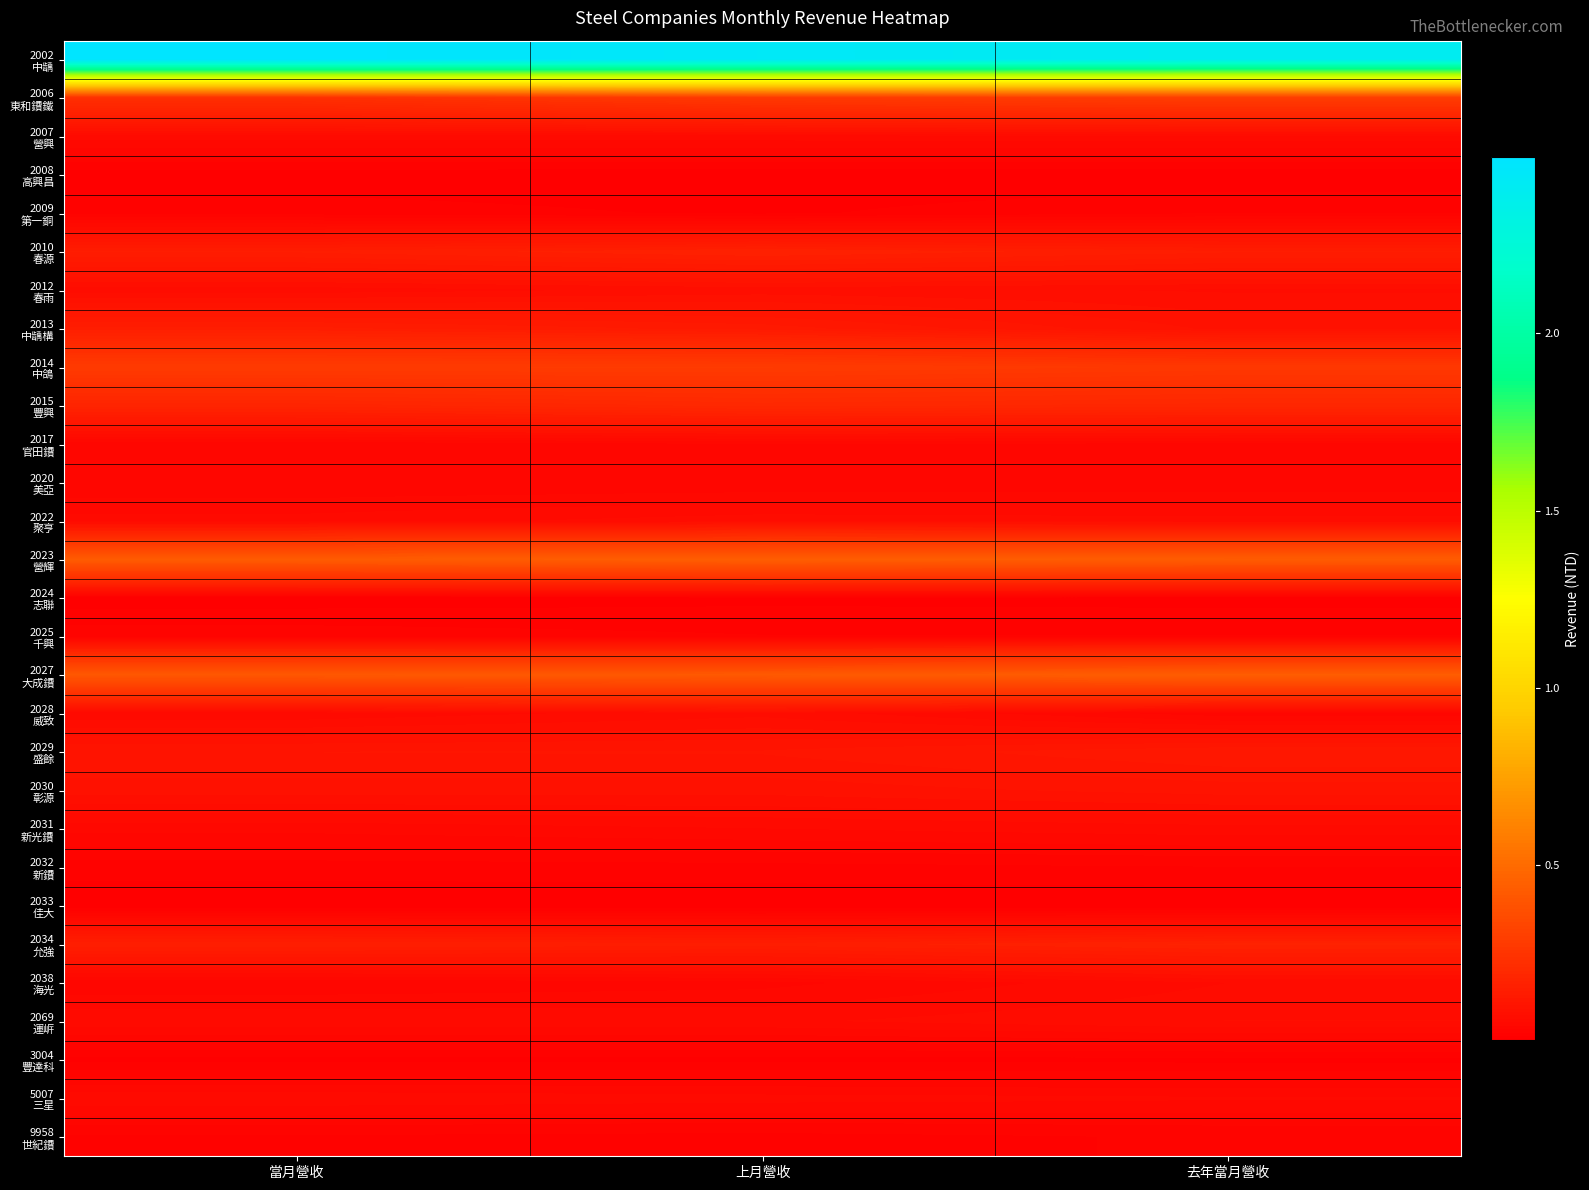

What is the difference between the highest and lowest values at 去年當月營收?

23956040